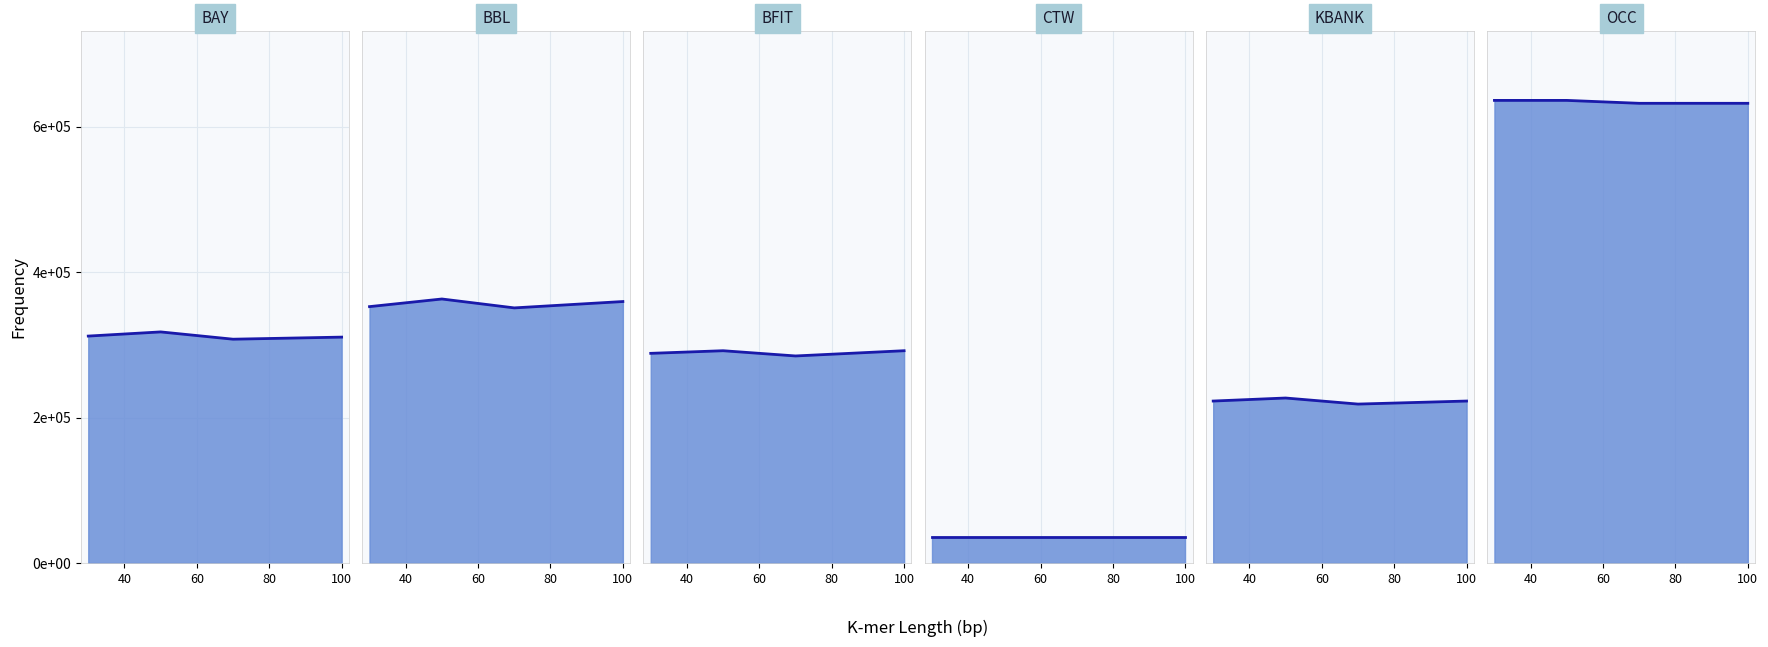

How many interior local peaks does the BBL line series have?

1